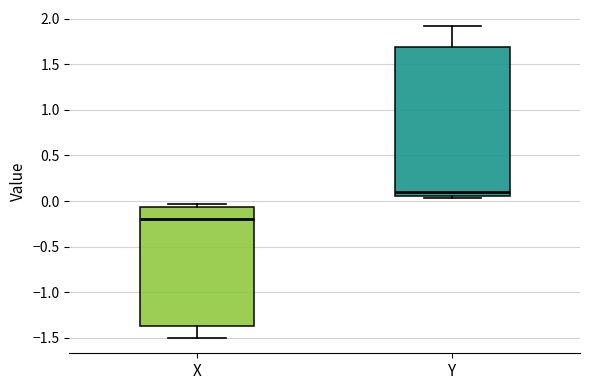

Where is the lower edge of the box for X on the y-axis? The values are not printed on the chart, so give them approximately, as read against the axis.

-1.35